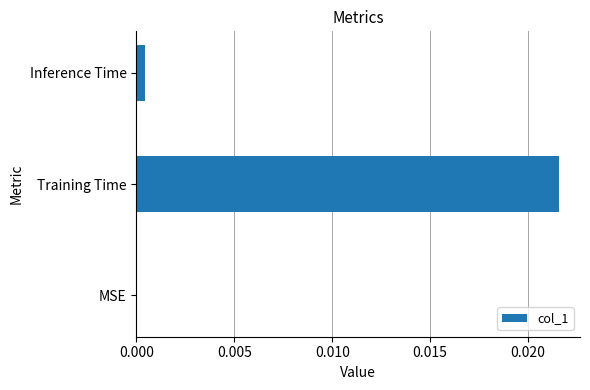

The value at Training Time is 0.0. True or false?

True